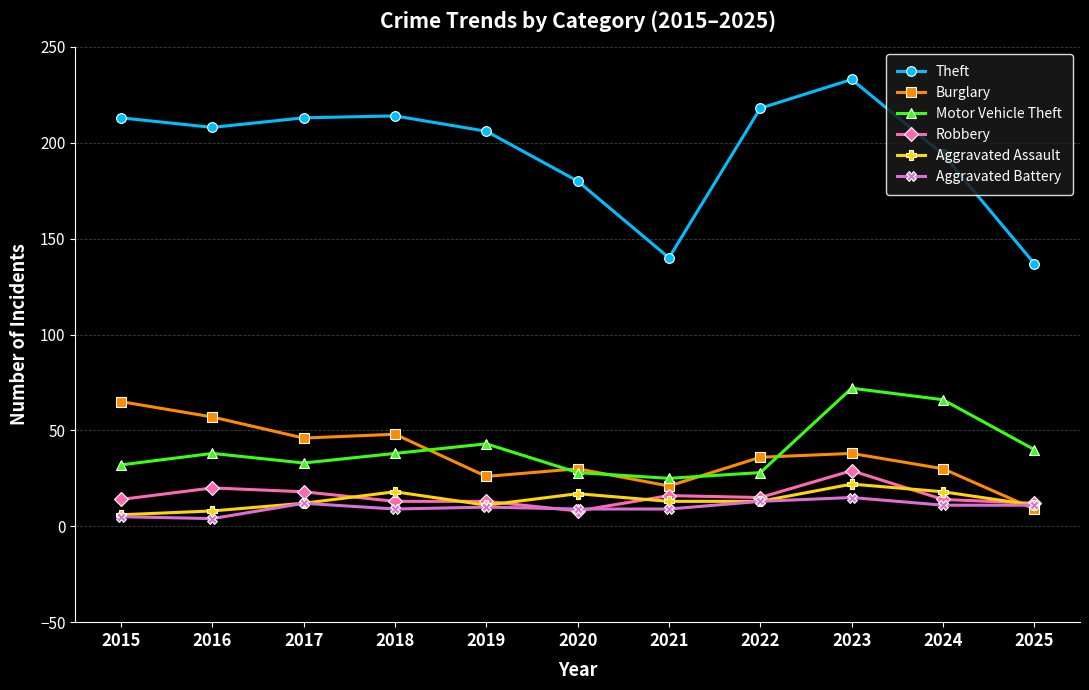

Is the value of Robbery at 2025 greater than the value of Aggravated Battery at 2015?

Yes